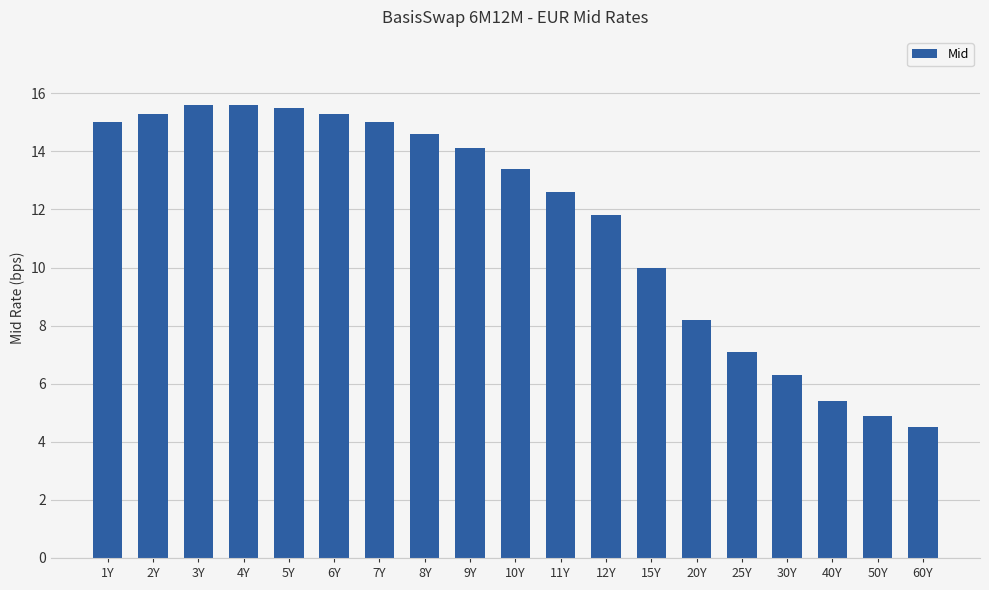

Is it true that the value at 9Y is 14.1?

True